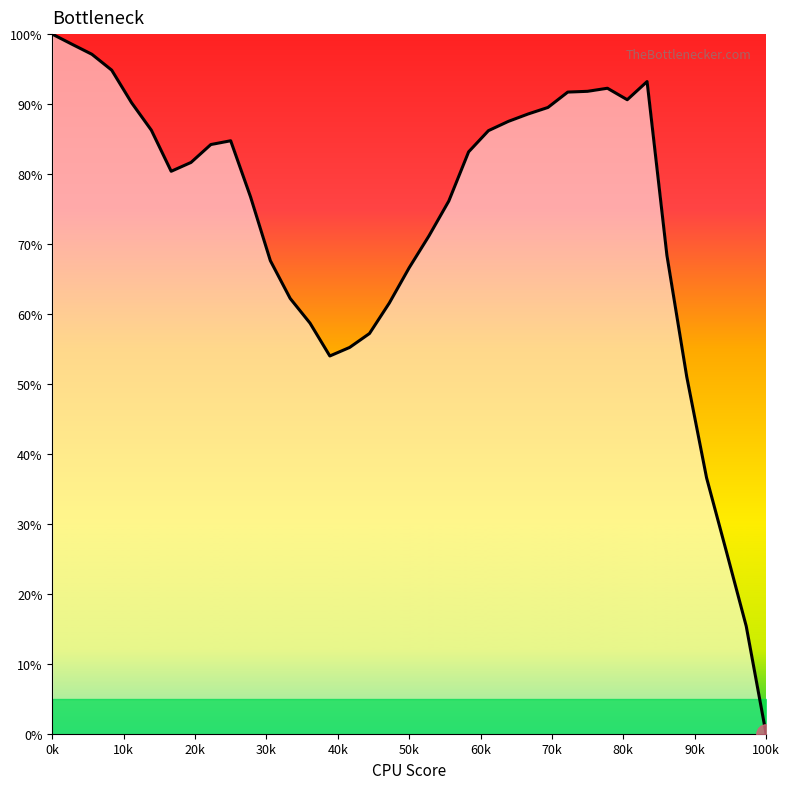

What is the difference between the maximum and minimum values?

100.0